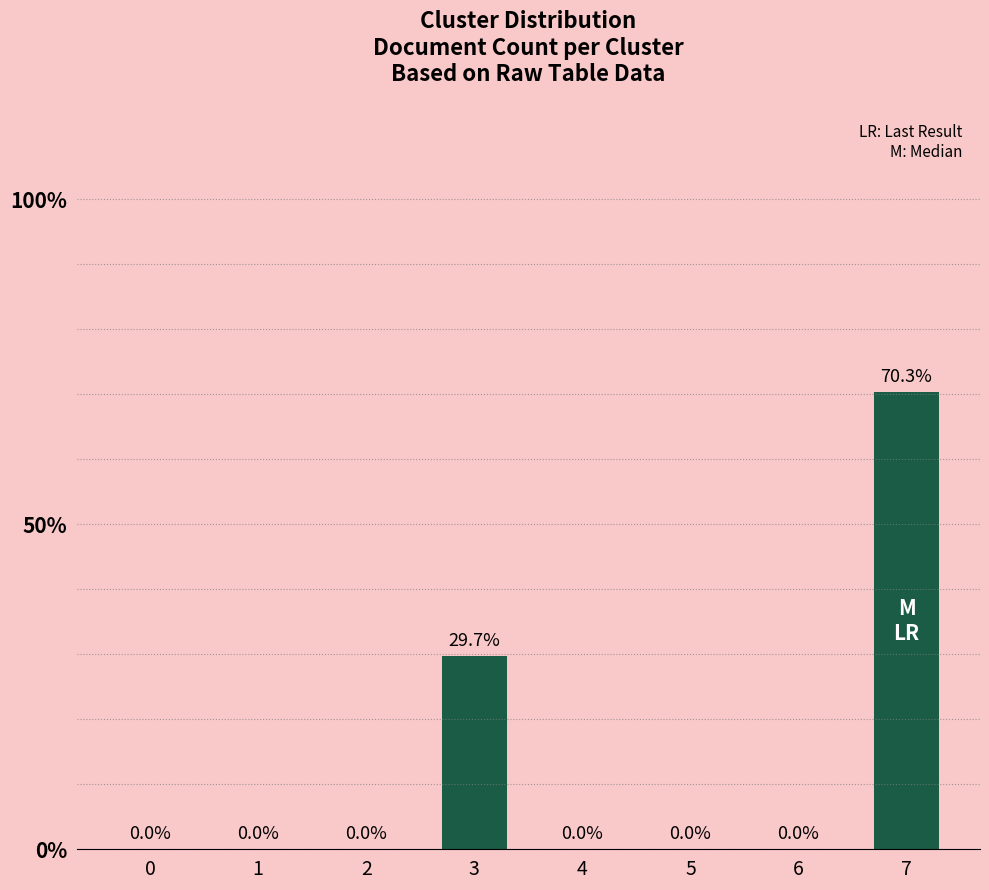

Reading right to left, what are all the values shown in this chart?

0.7	0.0	0.0	0.0	0.3	0.0	0.0	0.0